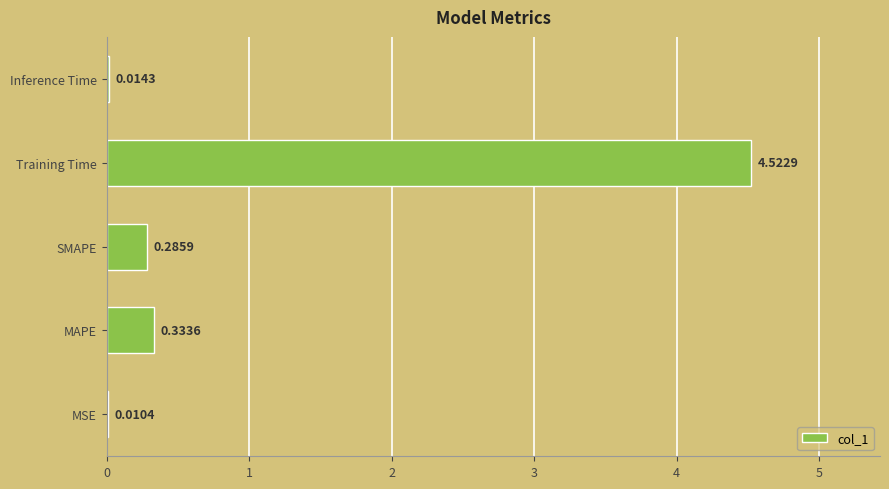

Which label corresponds to the largest value in the chart?

Training Time